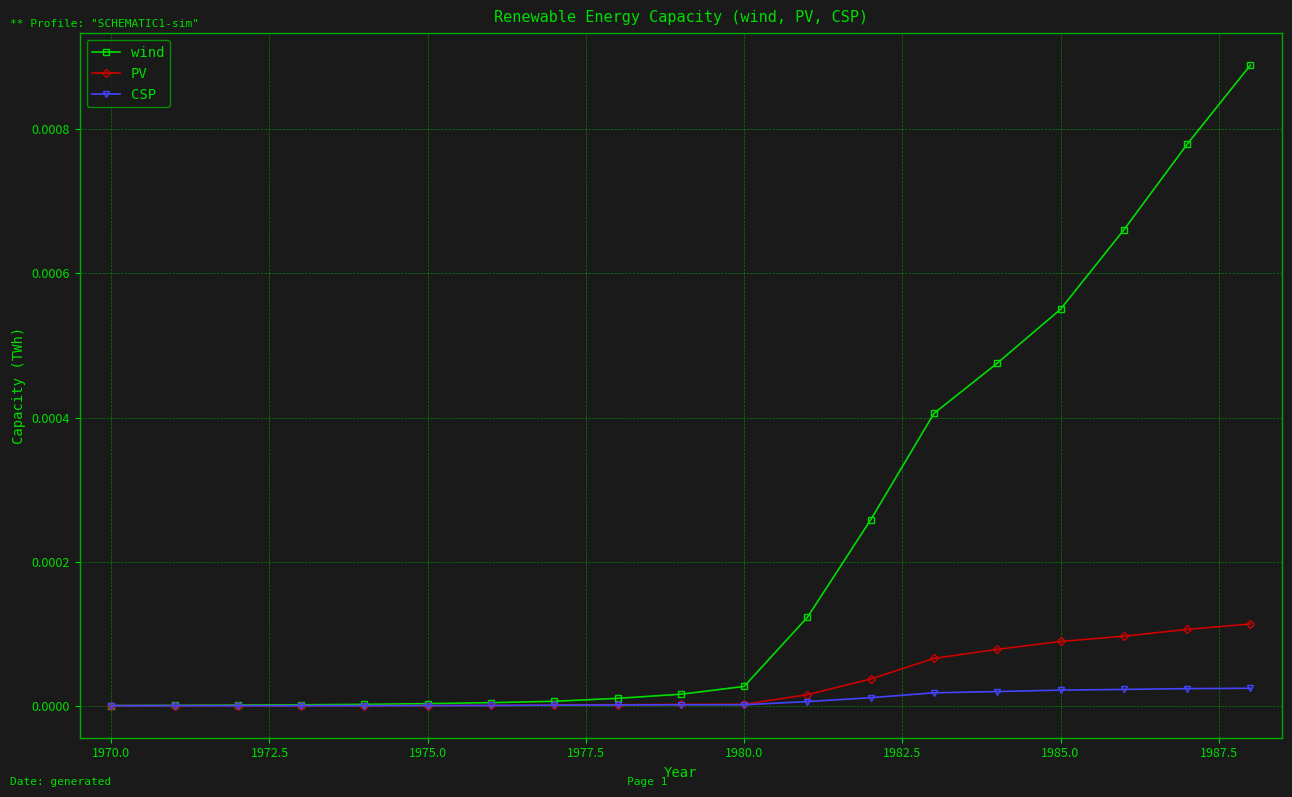

Is this an area chart (filled region under the line)?

No